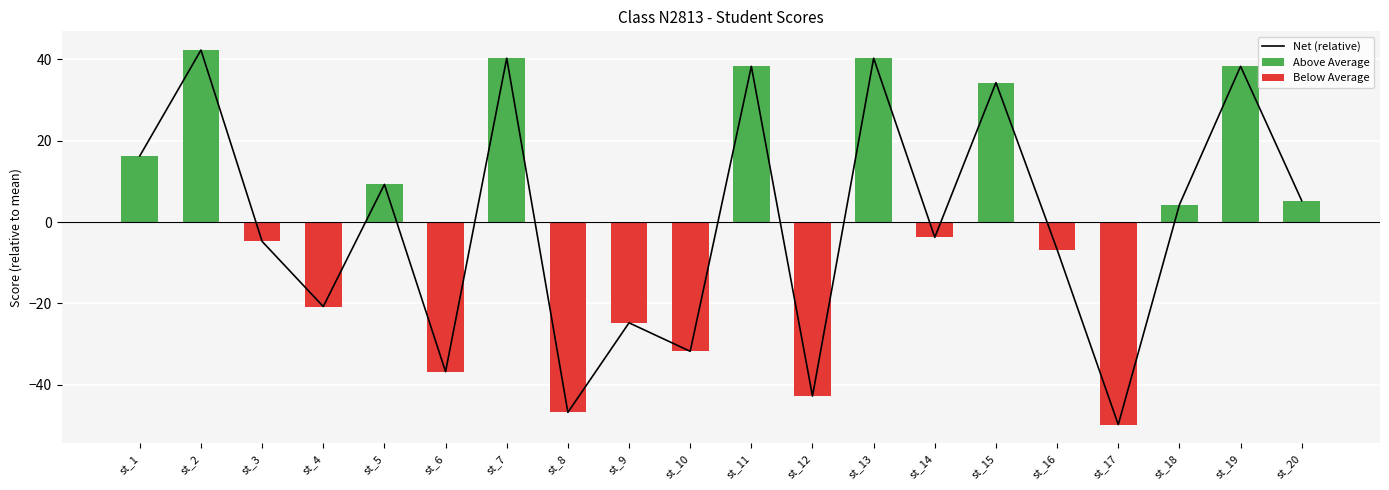

What are all the series names shown in the legend?

Net (relative), Above Average, Below Average